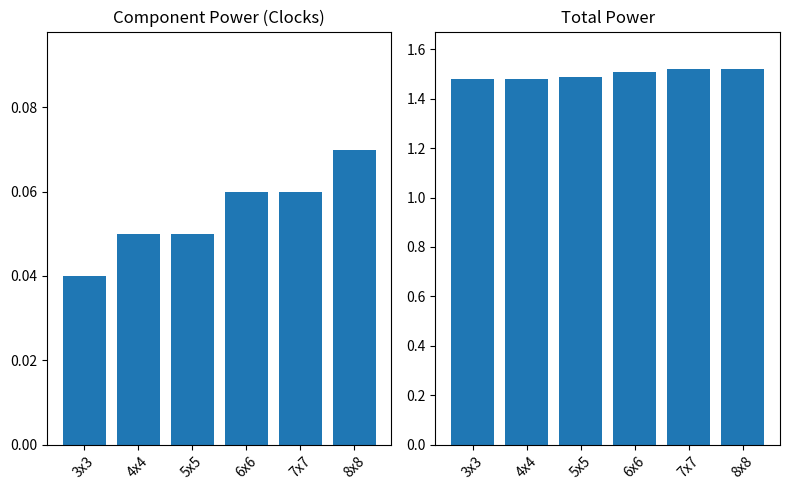

What is the label of the 1st bar from the right?

8x8